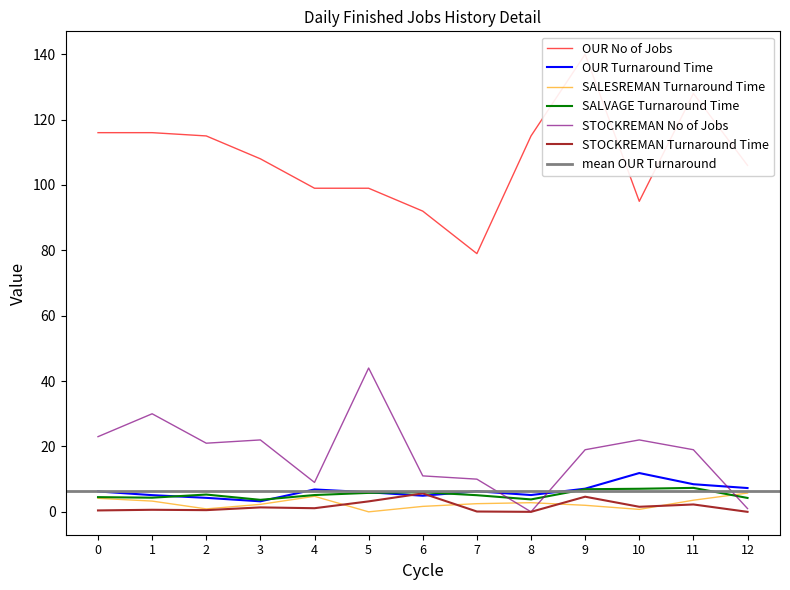

Is the value of STOCKREMAN Turnaround Time at 4 greater than the value of OUR Turnaround Time at 1?

No